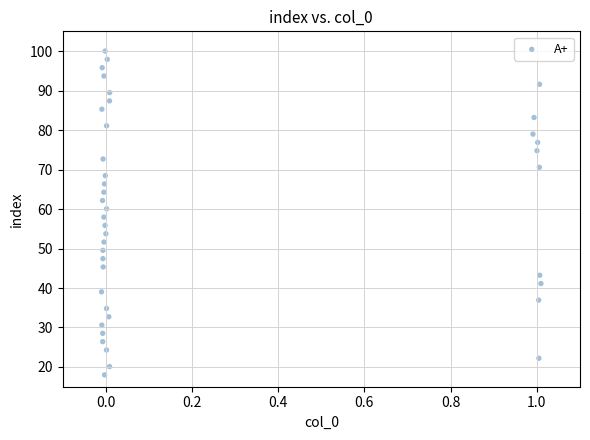

What is the range of Y values (max minus min)?

82.0